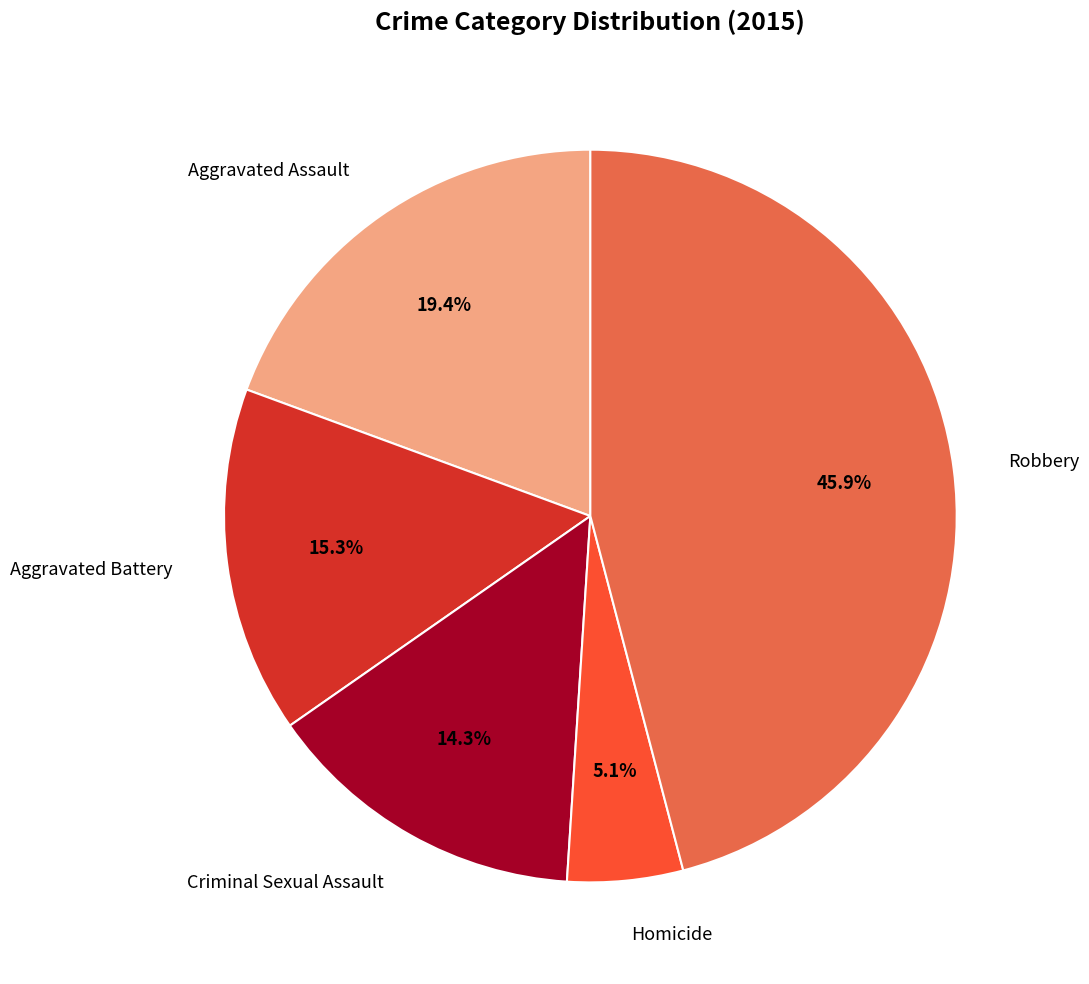

How many slices are in this pie chart?

5